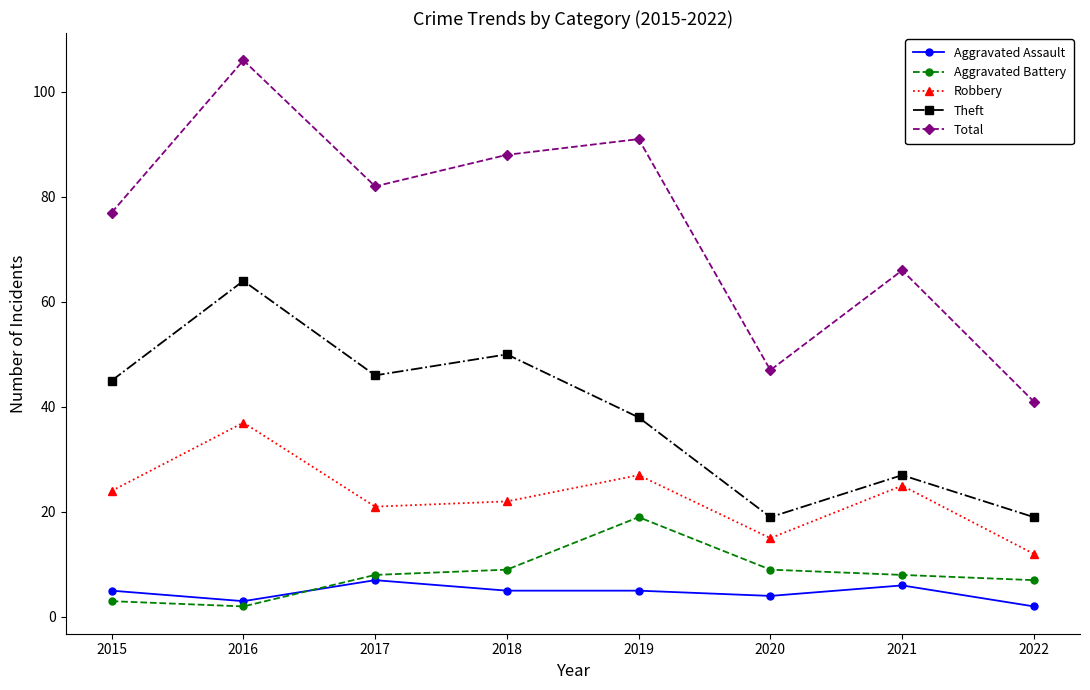

True or false: Theft has a value of 35 at 2018.

False